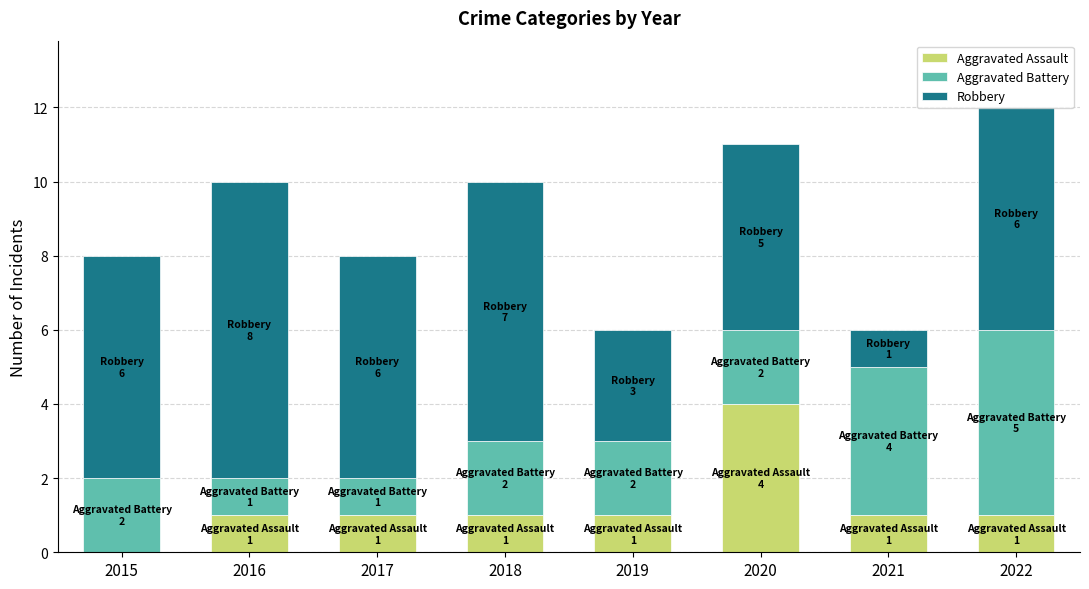

How many distinct data groups are displayed?

3